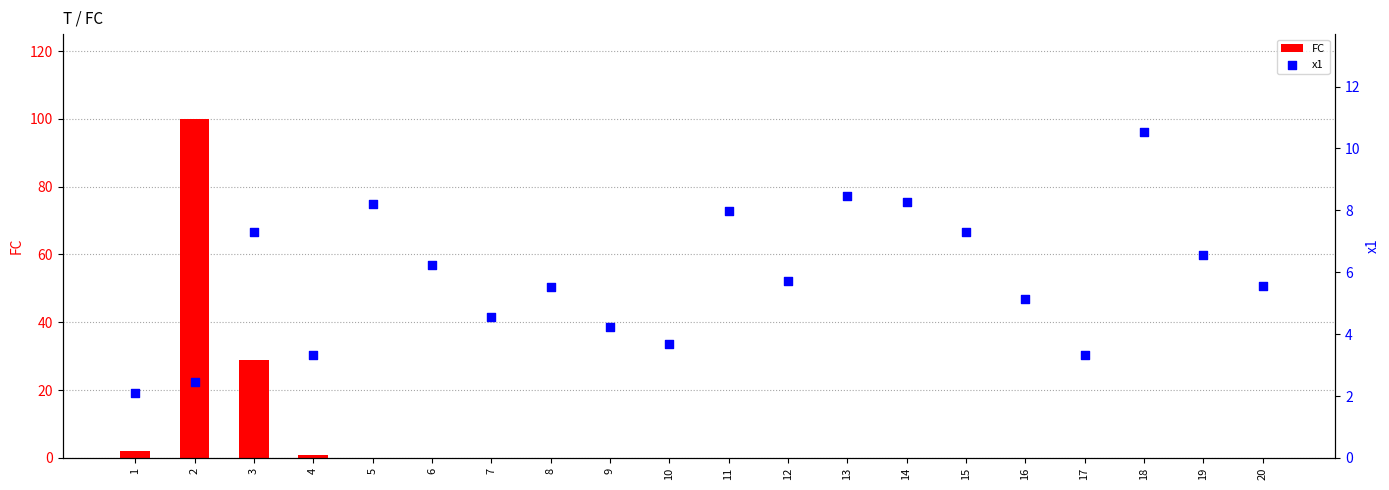

What are all the series names shown in the legend?

FC, x1